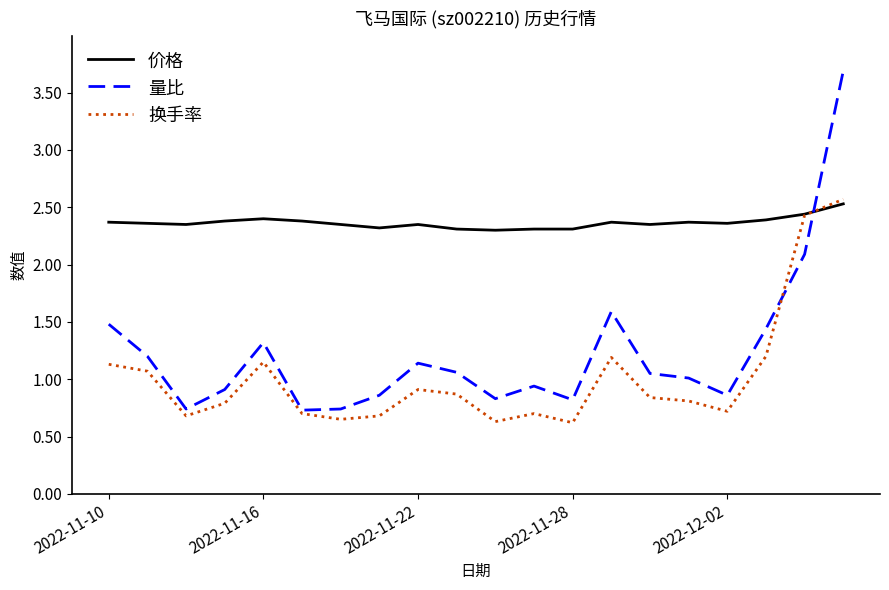

Which series has the widest spread of values?

量比